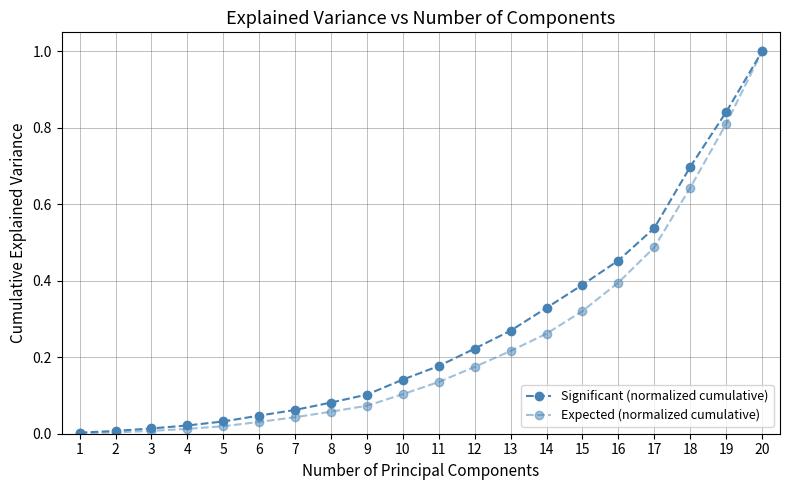

Is this an area chart (filled region under the line)?

No